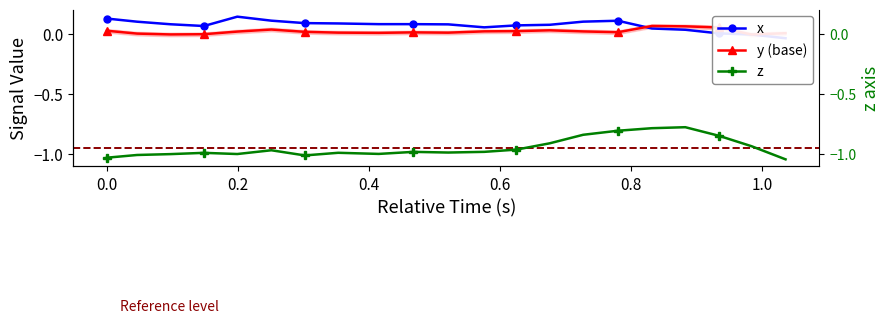

True or false: z has more than 1 points higher than both neighbors.

True